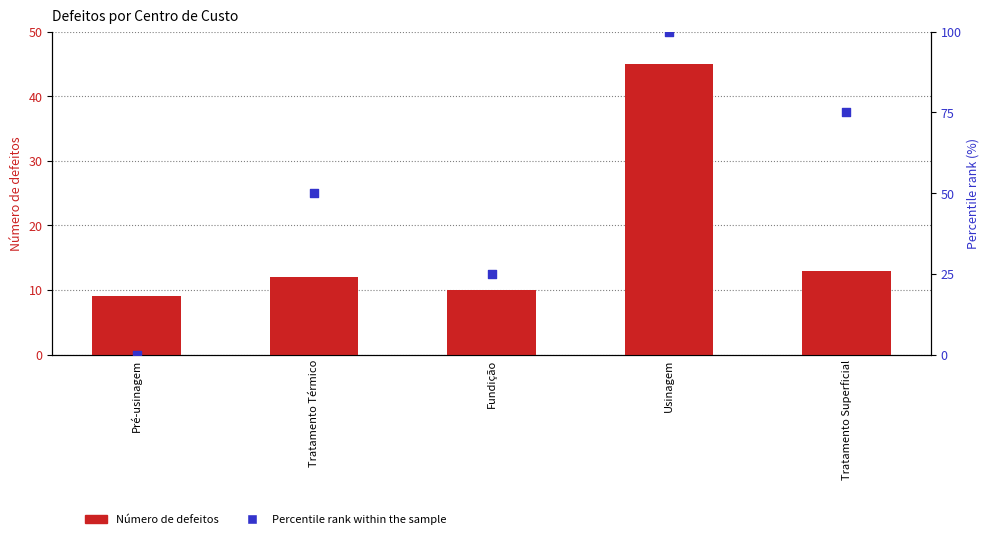

Is the value of Percentile rank within the sample at Tratamento Superficial greater than the value of Número de defeitos at Pré-usinagem?

Yes